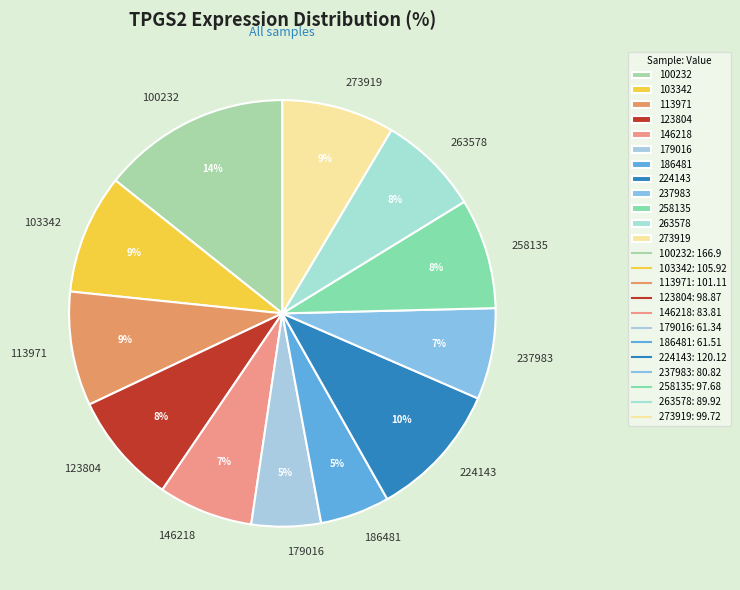

Is the sum of 186481 and 263578 greater than half?

No